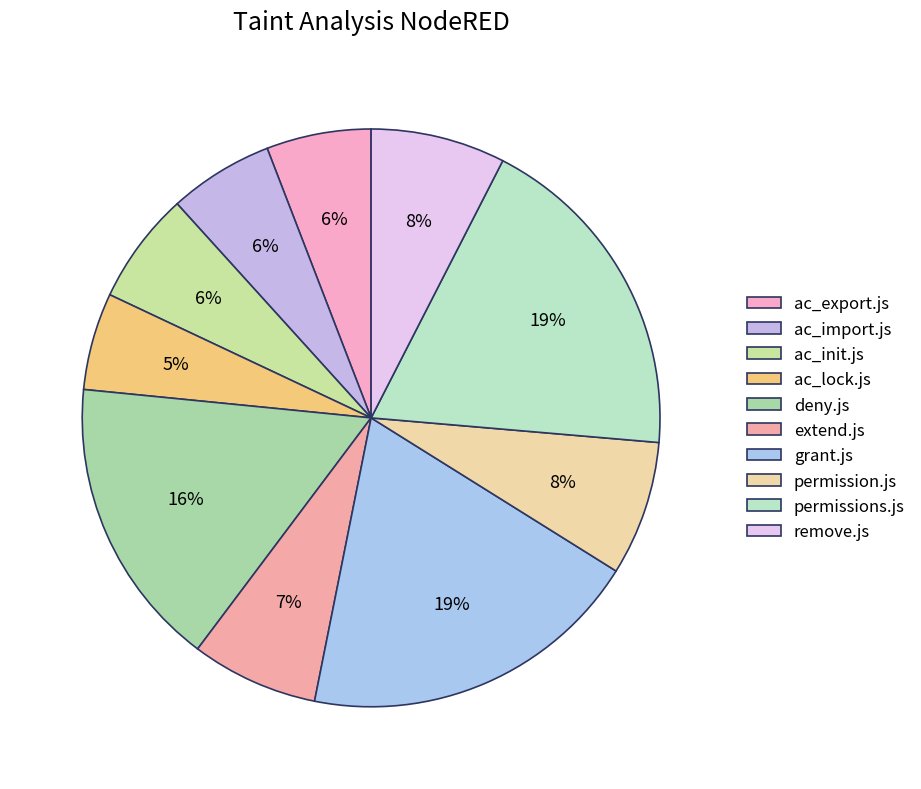

What percentage is the ac_init.js slice, to the nearest percent?

6%